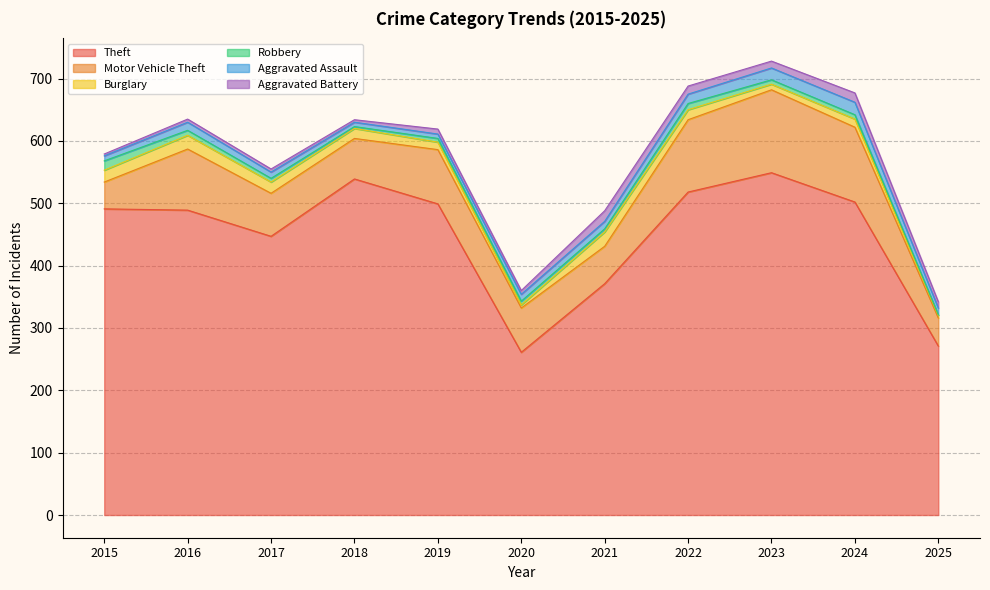

Where does the Robbery series first go above 6?

2015